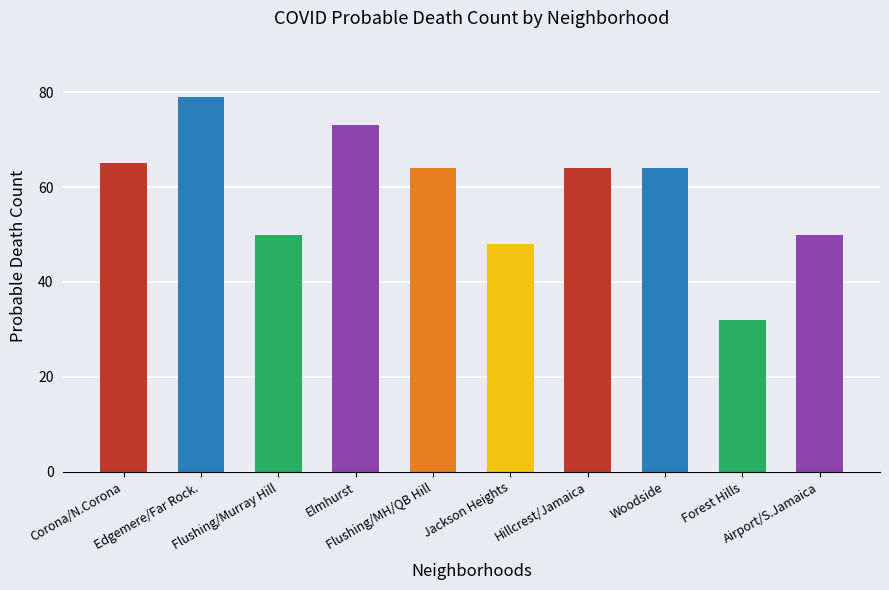

What is the greatest value displayed?

79